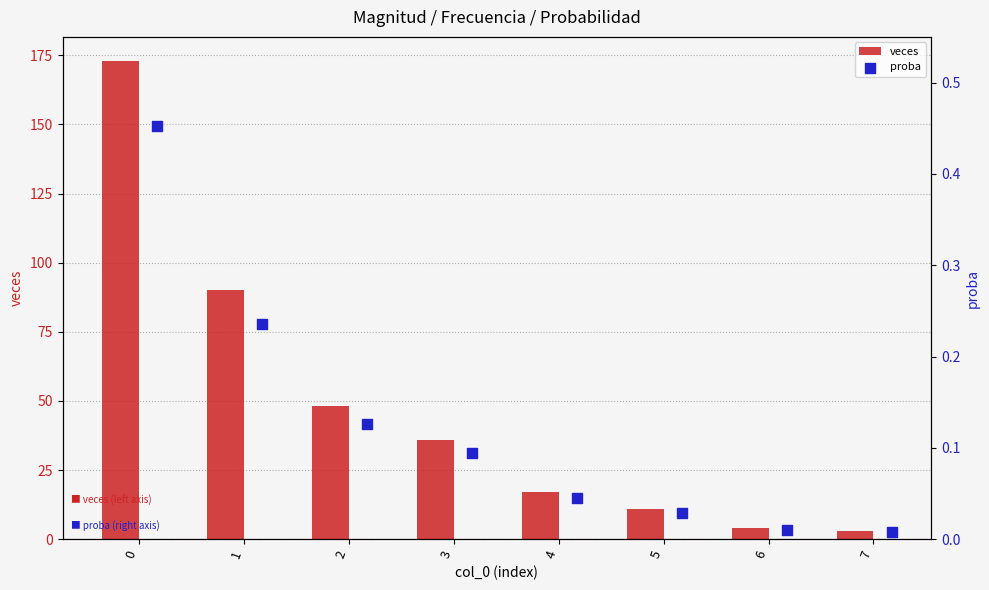

At how many categories does at least one series exceed 117?

1